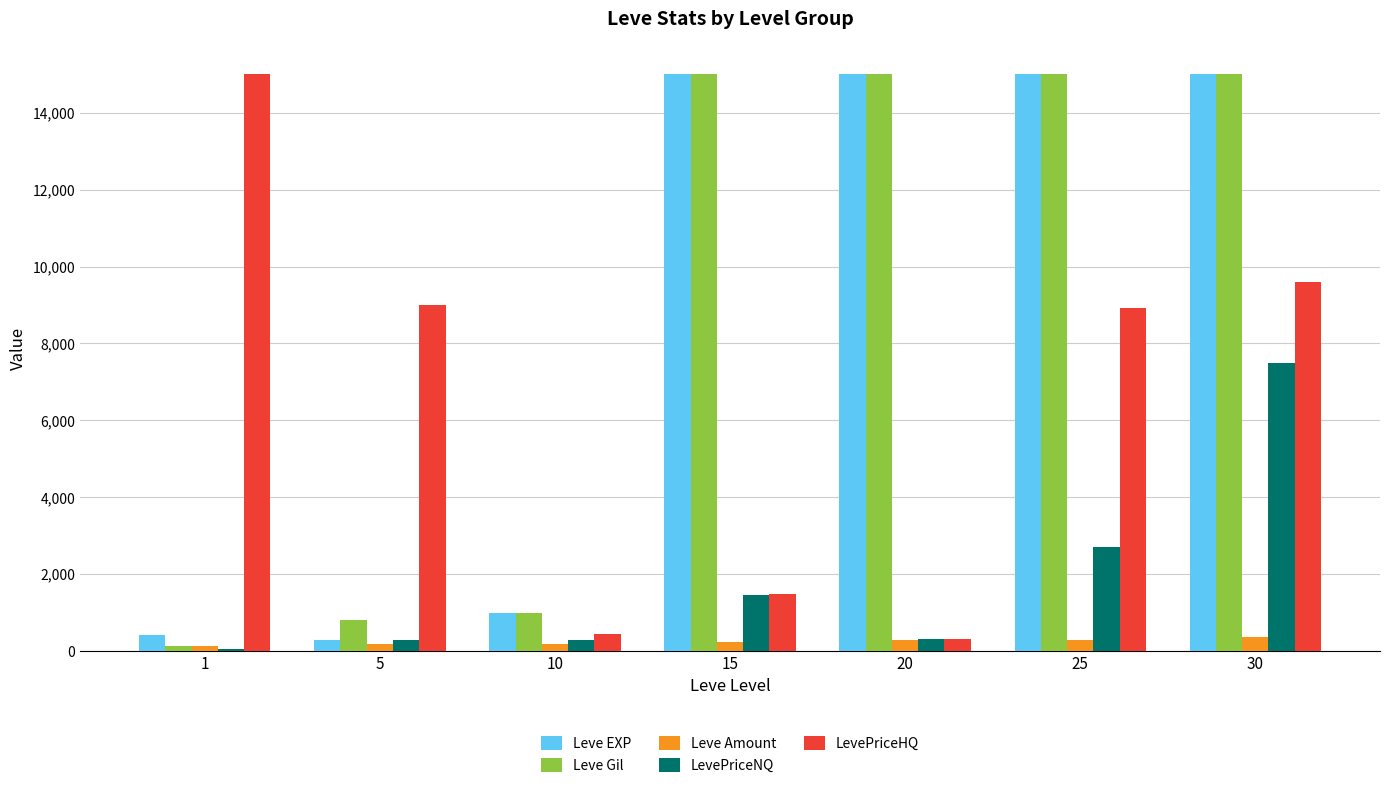

What is the spread (max minus min) of values at 1?

14956.6